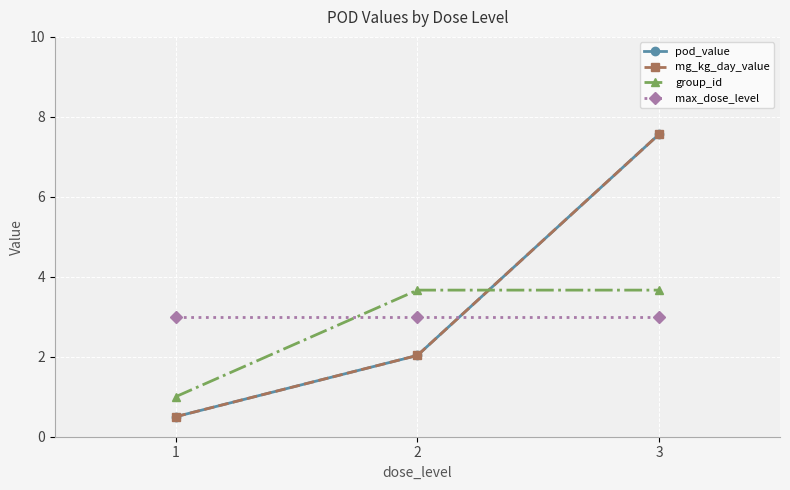

Which category has the lowest value across all series?

1